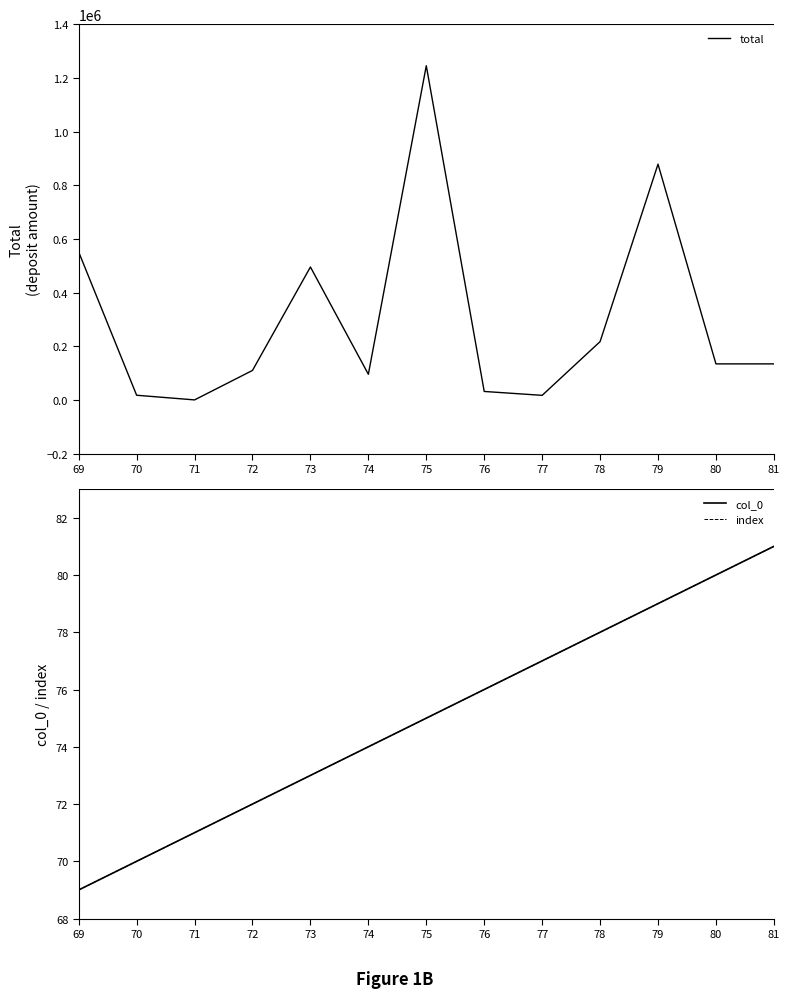

What are all the series names shown in the legend?

total, col_0, index